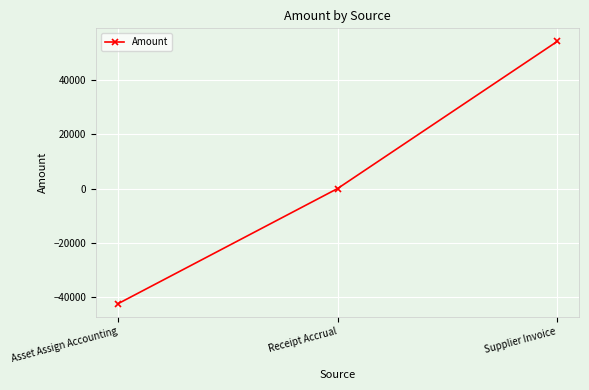

What is the average value?

3914.9